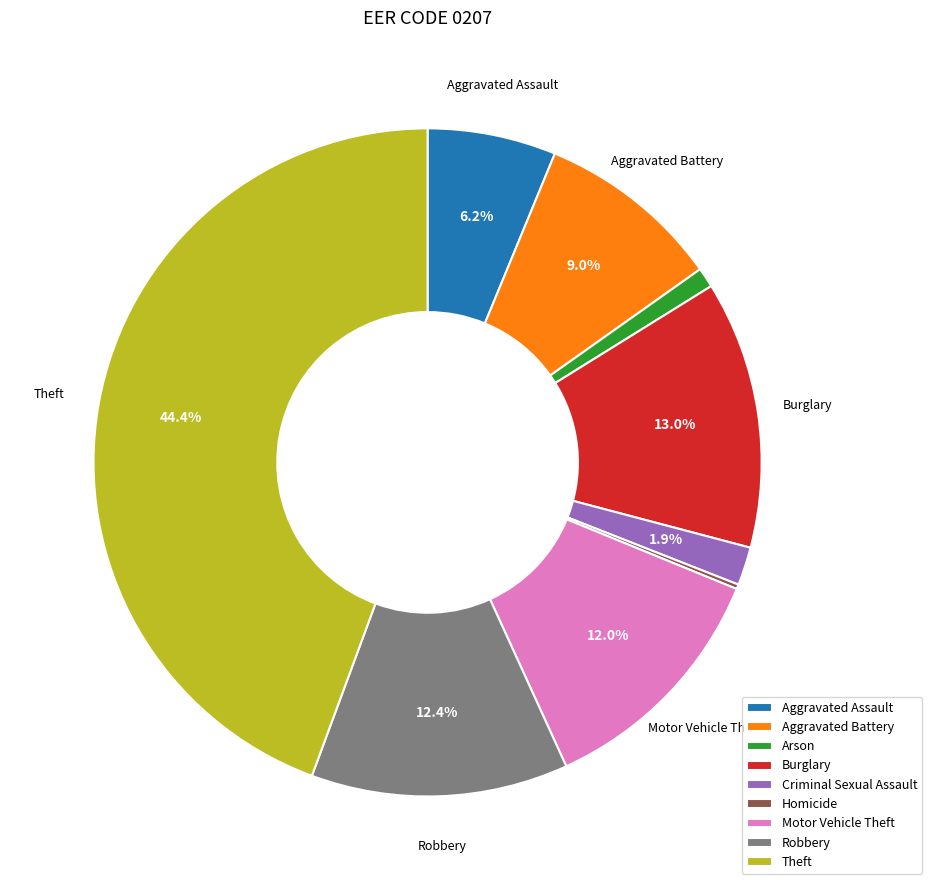

Which slice is the largest?

Theft